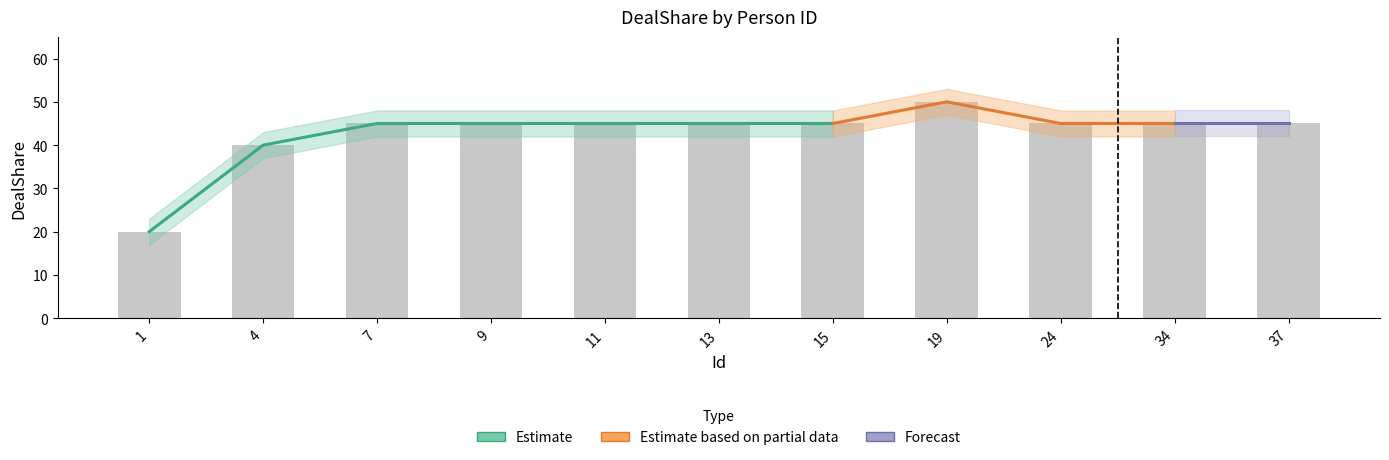

The chart shows a value of 45 at 15. True or false?

True